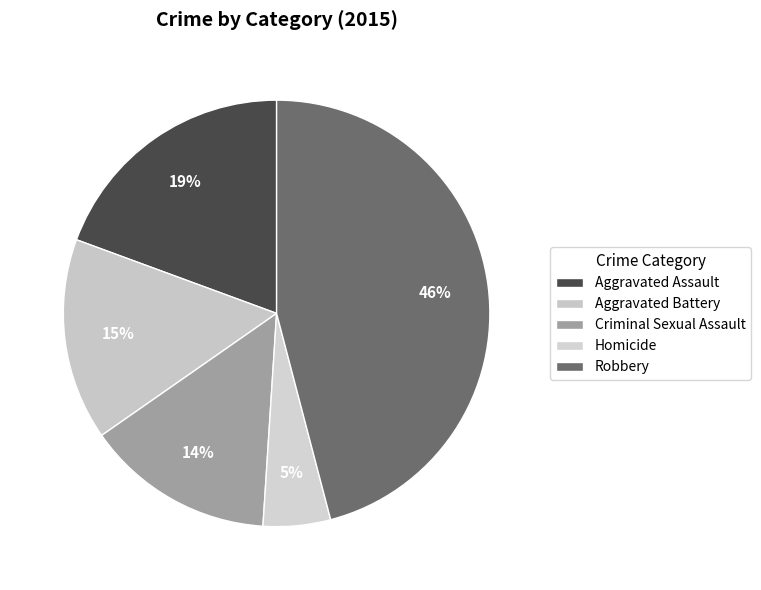

How many segments does this pie chart have?

5